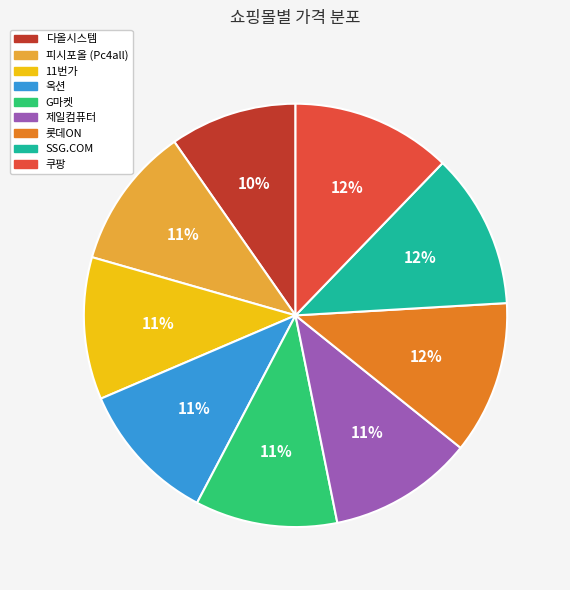

To the nearest percent, what is the average slice percentage?

11%